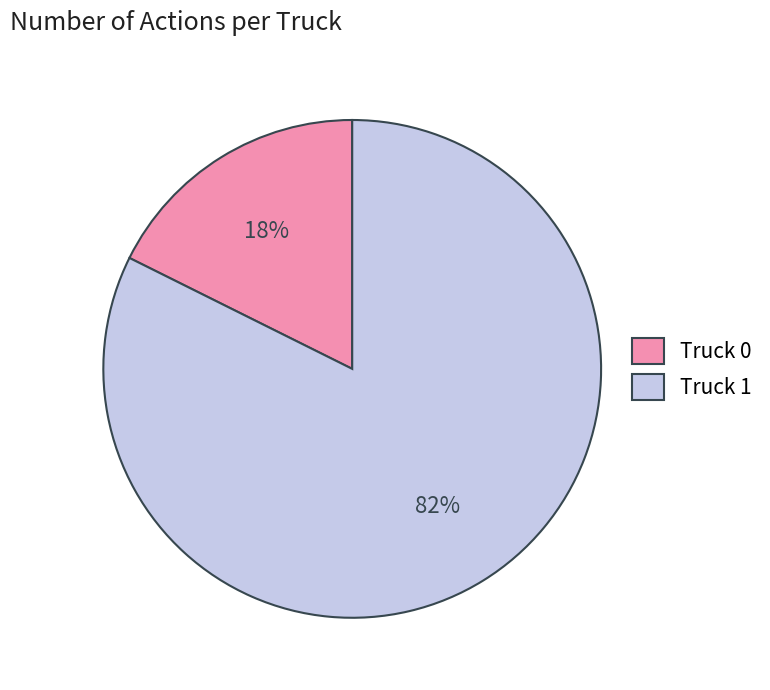

The Truck 1 slice represents 68% of the pie. True or false?

False